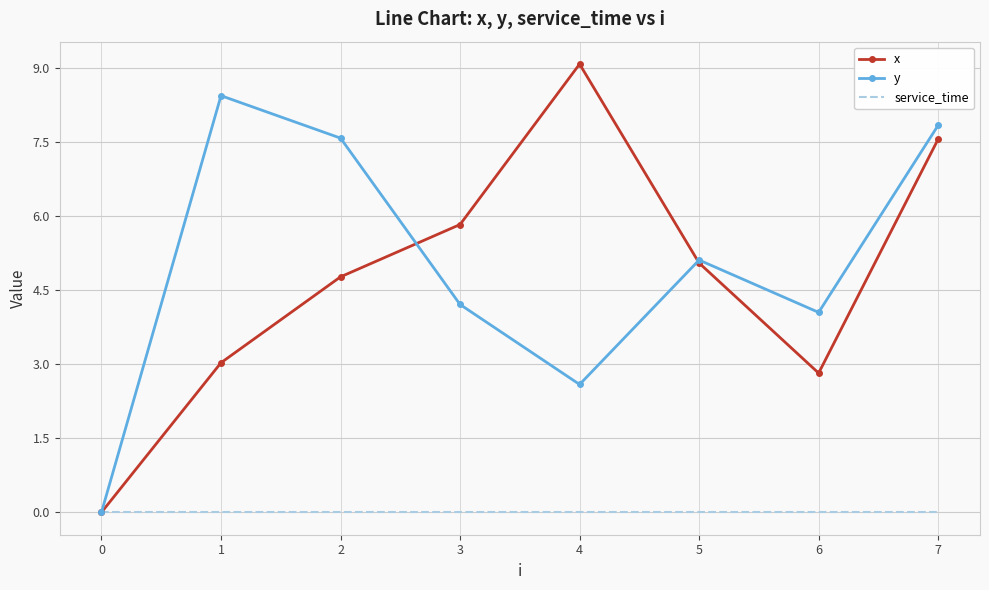

What is the spread (max minus min) of values at 1?

8.4